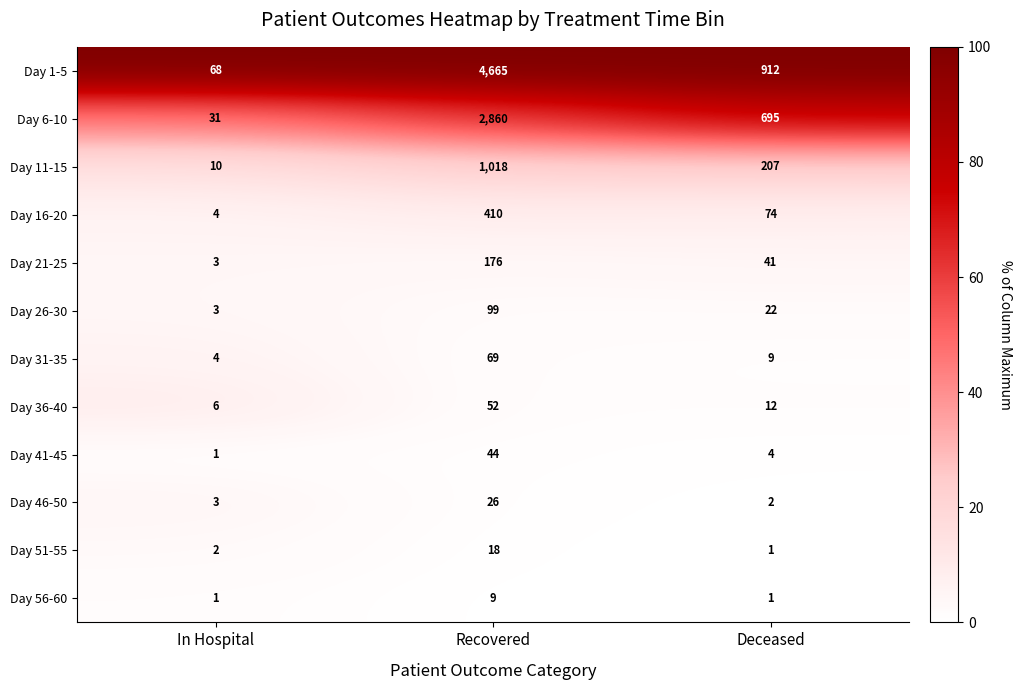

At which category does the chart reach its peak across all series?

Recovered